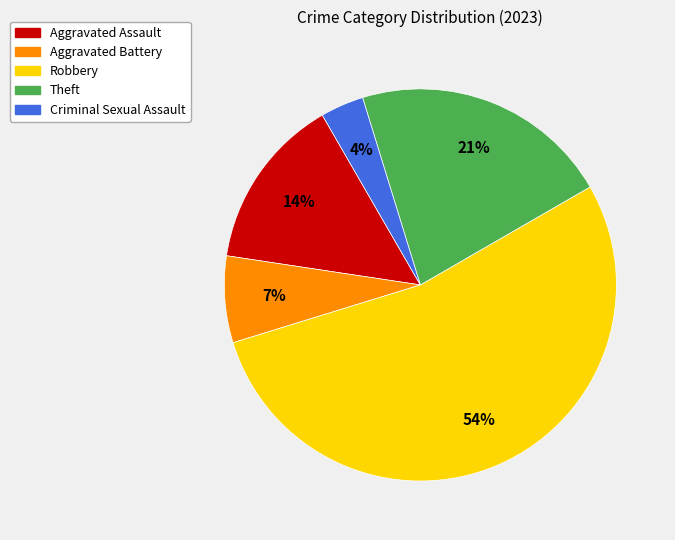

Which slice represents more than half of the pie?

Robbery